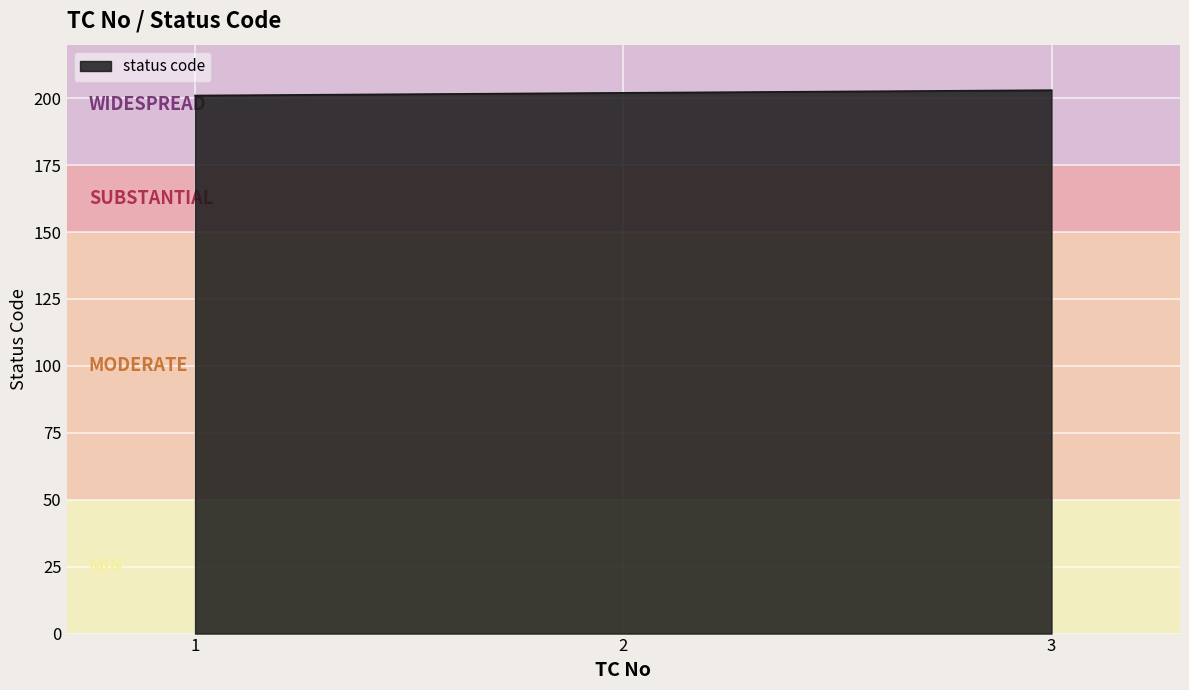

Does the chart have visible grid lines?

Yes